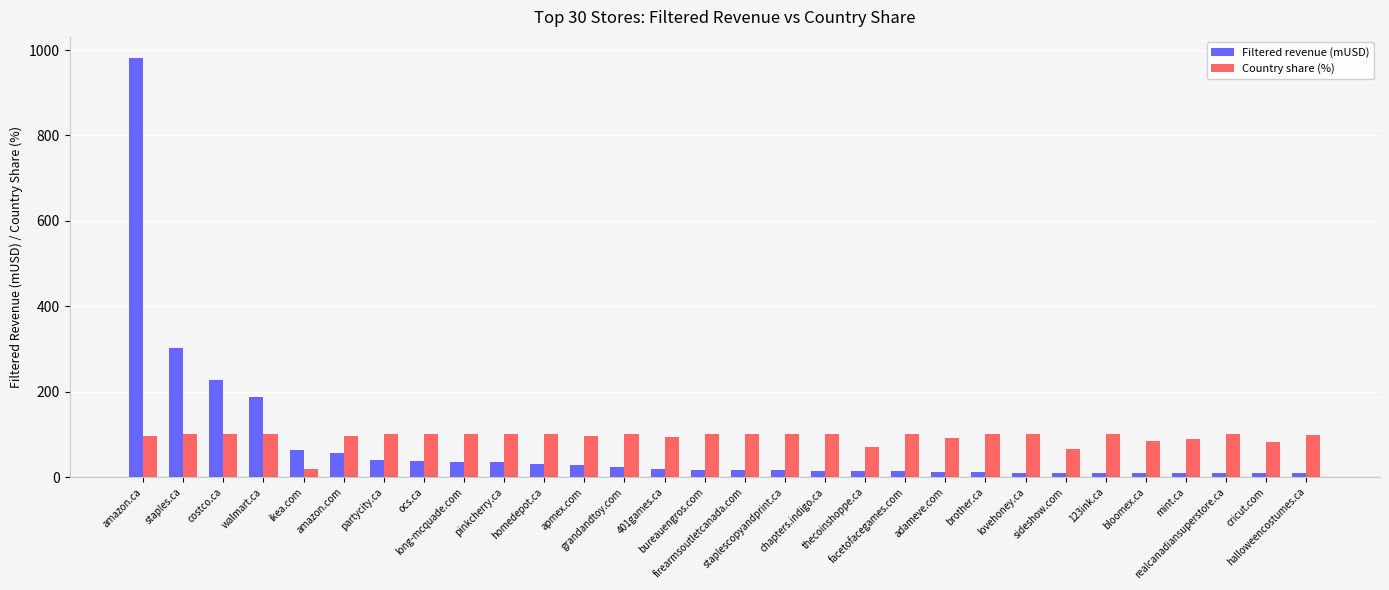

Between partycity.ca and lovehoney.ca, which series saw the biggest shift?

Filtered revenue (mUSD)